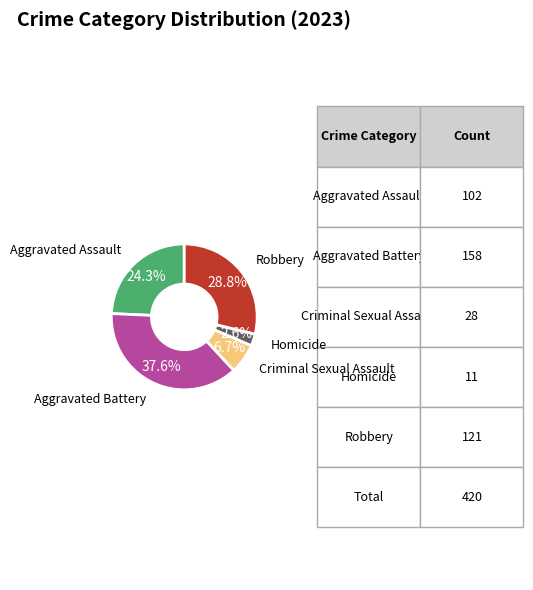

To the nearest percent, what portion does Homicide represent?

3%